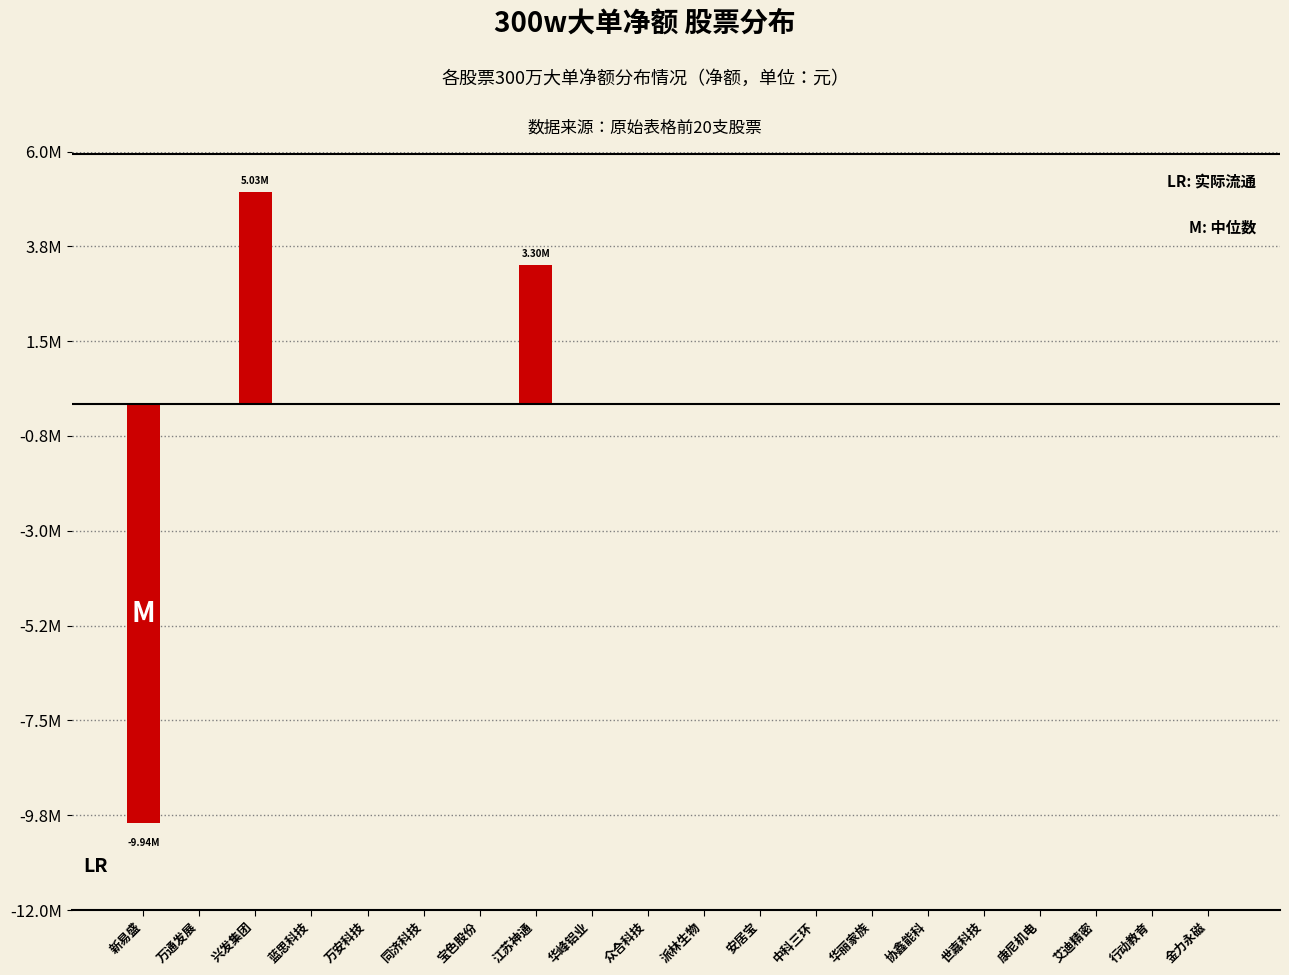

Are the bars horizontal?

No